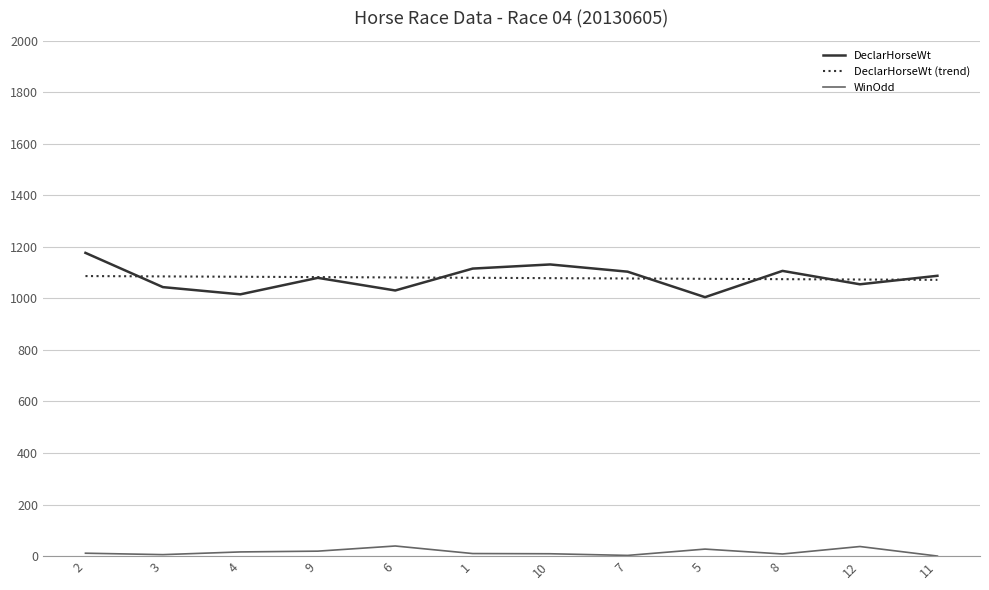

Which series has the largest range (max minus min)?

DeclarHorseWt